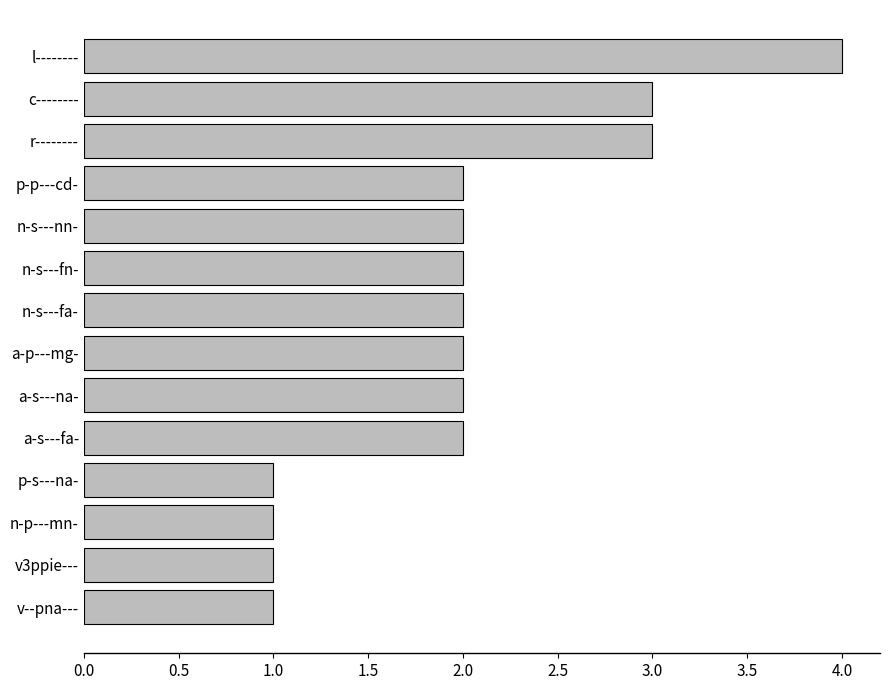

Is it true that the value at n-s---nn- is 1?

False